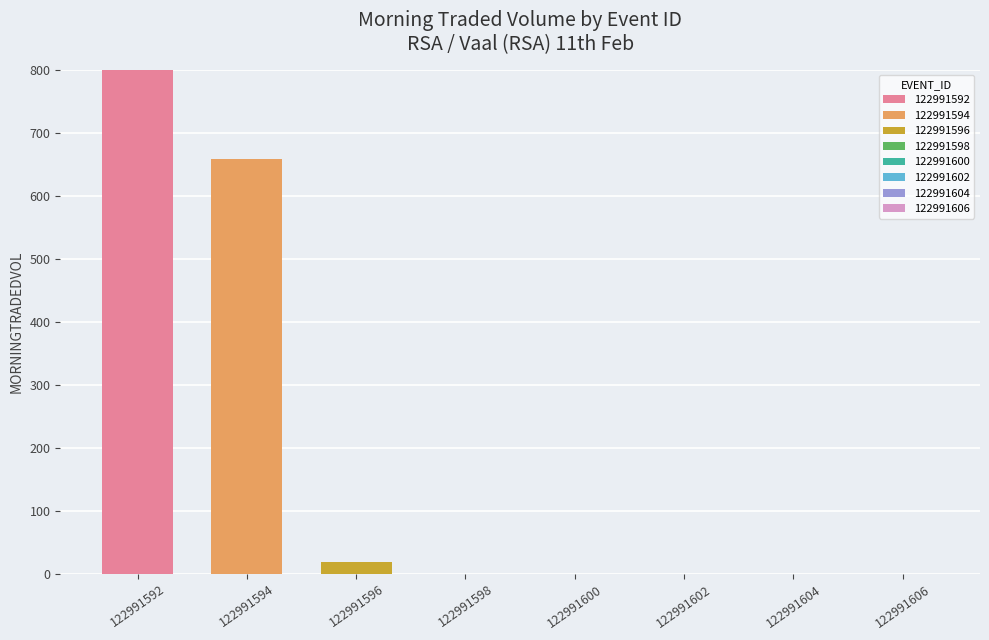

What is the difference between the values at 122991594 and 122991596?

640.1